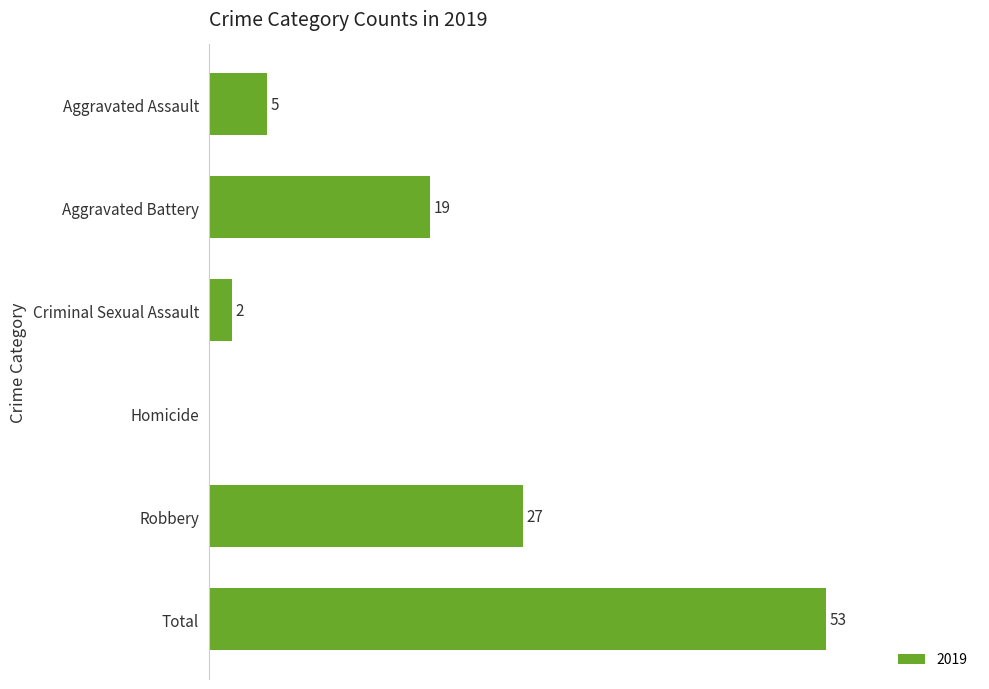

Which has a higher value, Criminal Sexual Assault or Homicide?

Criminal Sexual Assault